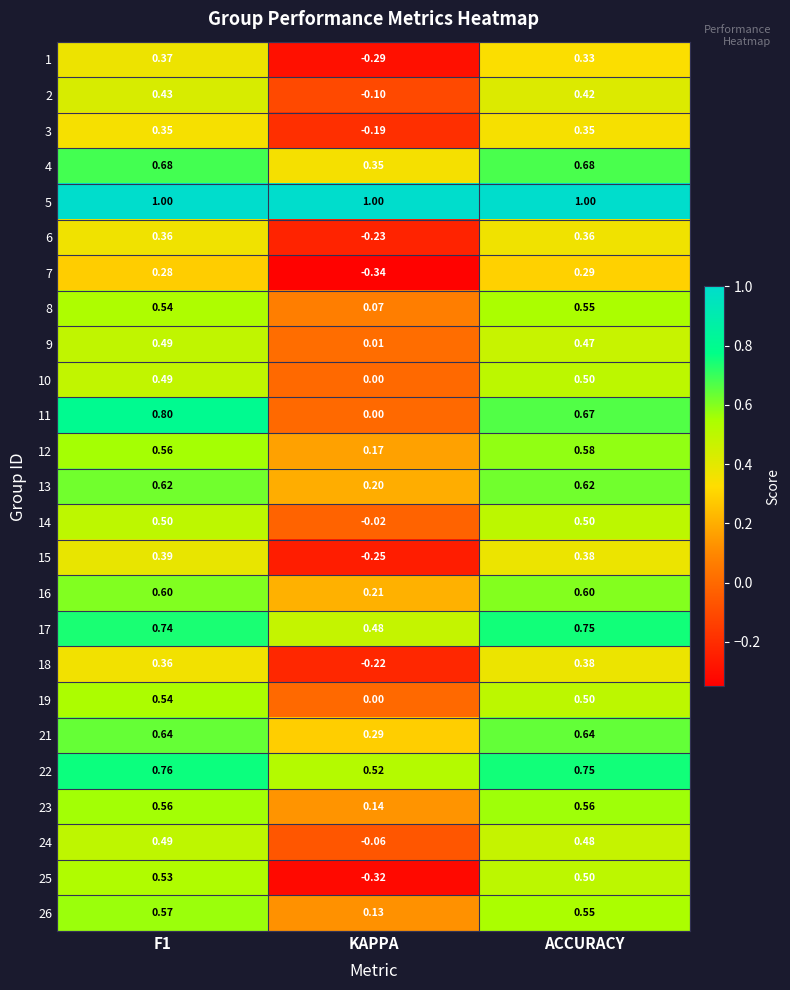

At how many categories does at least one series exceed 0?

3